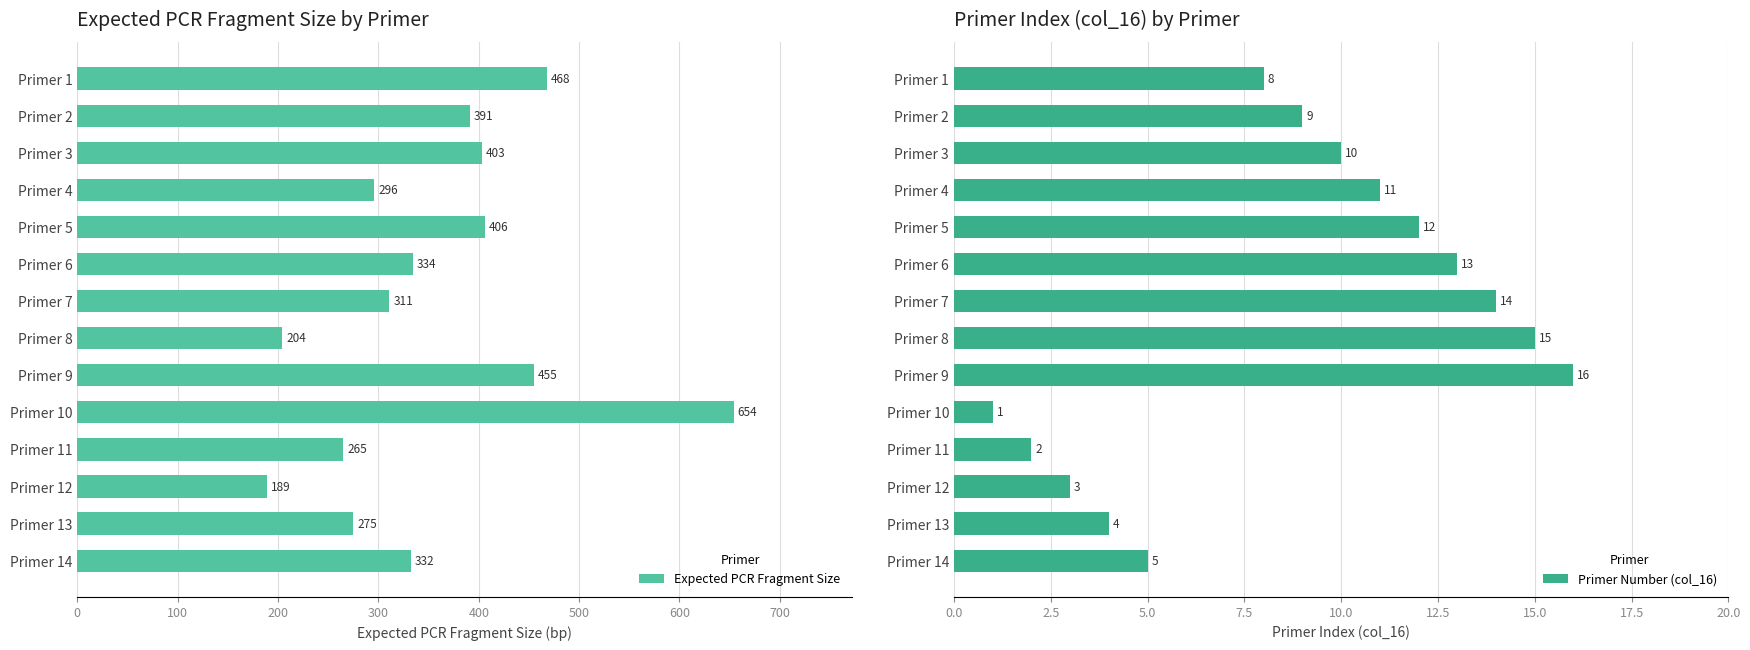

The Expected PCR Fragment Size series shows 128 at Primer 7. True or false?

False